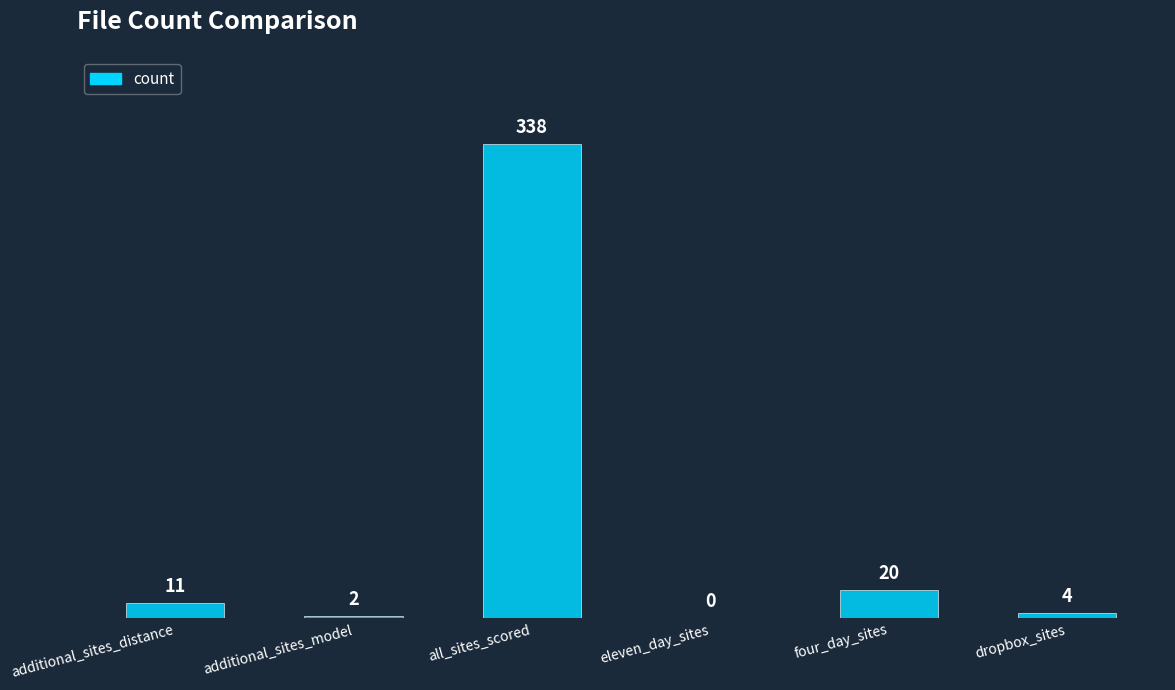

The value at four_day_sites is 20. True or false?

True